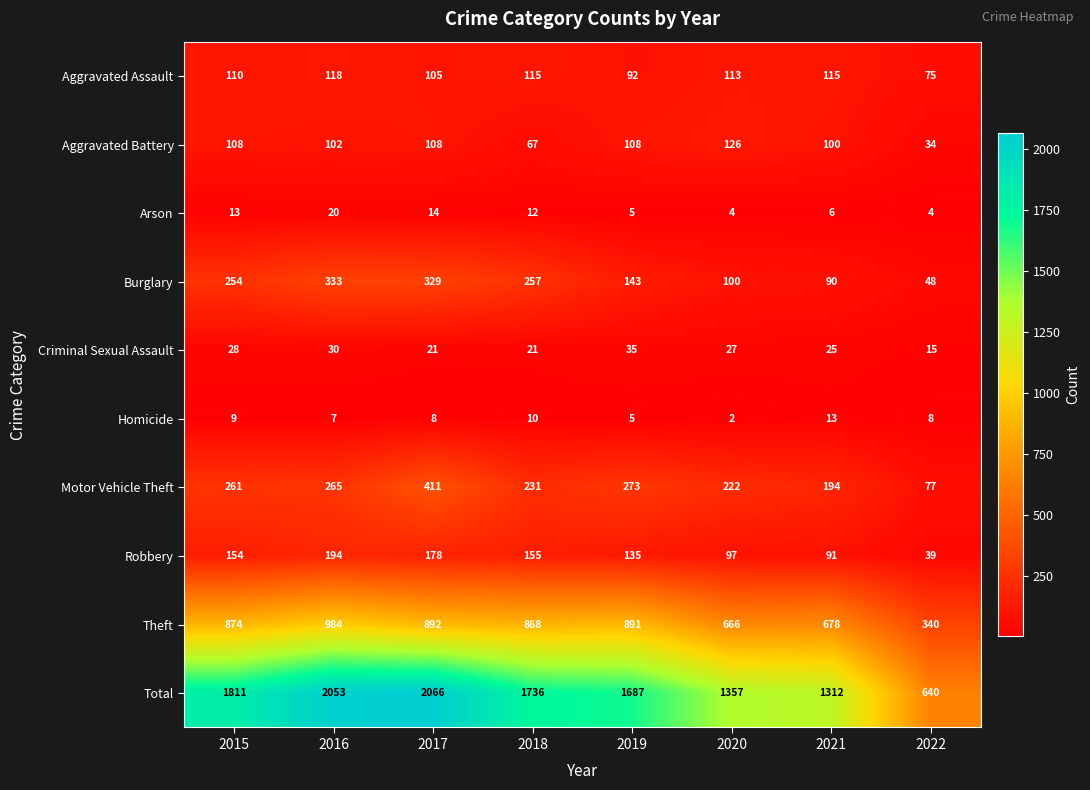

List the series in order of their peak value, highest first.

Total, Theft, Motor Vehicle Theft, Burglary, Robbery, Aggravated Battery, Aggravated Assault, Criminal Sexual Assault, Arson, Homicide